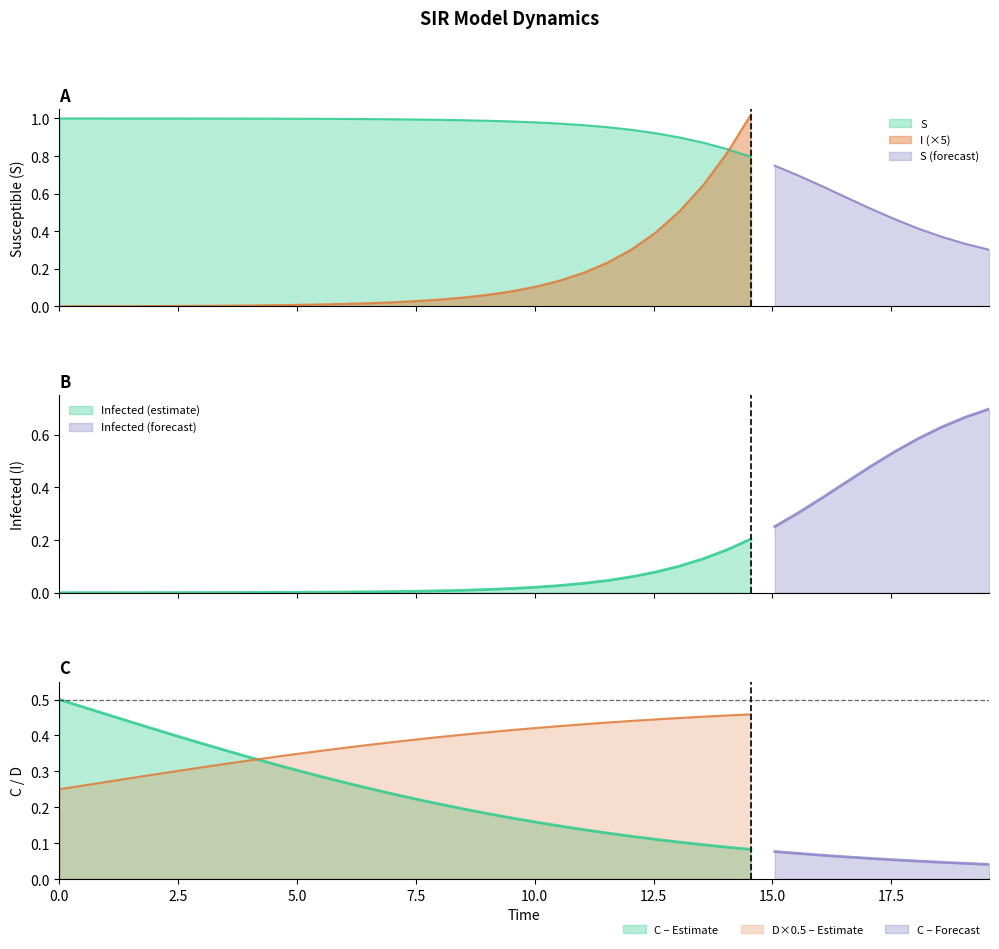

Reading right to left, what are all the values shown in this chart?

S: 39=0.3	38=0.3	37=0.4	36=0.4	35=0.5	34=0.5	33=0.6	32=0.6	31=0.7	30=0.7	29=0.8	28=0.8	27=0.9	26=0.9	25=0.9	24=0.9	23=1.0	22=1.0	21=1.0	20=1.0	19=1.0	18=1.0	17=1.0	16=1.0	15=1.0	14=1.0	13=1.0	12=1.0	11=1.0	10=1.0	9=1.0	8=1.0	7=1.0	6=1.0	5=1.0	4=1.0	3=1.0	2=1.0	1=1.0	0=1.0
I: 39=0.7	38=0.7	37=0.6	36=0.6	35=0.5	34=0.5	33=0.4	32=0.4	31=0.3	30=0.3	29=0.2	28=0.2	27=0.1	26=0.1	25=0.1	24=0.1	23=0.0	22=0.0	21=0.0	20=0.0	19=0.0	18=0.0	17=0.0	16=0.0	15=0.0	14=0.0	13=0.0	12=0.0	11=0.0	10=0.0	9=0.0	8=0.0	7=0.0	6=0.0	5=0.0	4=0.0	3=0.0	2=0.0	1=0.0	0=0.0
C: 39=0.0	38=0.0	37=0.0	36=0.1	35=0.1	34=0.1	33=0.1	32=0.1	31=0.1	30=0.1	29=0.1	28=0.1	27=0.1	26=0.1	25=0.1	24=0.1	23=0.1	22=0.1	21=0.1	20=0.2	19=0.2	18=0.2	17=0.2	16=0.2	15=0.2	14=0.2	13=0.3	12=0.3	11=0.3	10=0.3	9=0.3	8=0.3	7=0.4	6=0.4	5=0.4	4=0.4	3=0.4	2=0.5	1=0.5	0=0.5
D: 39=1.0	38=1.0	37=1.0	36=0.9	35=0.9	34=0.9	33=0.9	32=0.9	31=0.9	30=0.9	29=0.9	28=0.9	27=0.9	26=0.9	25=0.9	24=0.9	23=0.9	22=0.9	21=0.9	20=0.8	19=0.8	18=0.8	17=0.8	16=0.8	15=0.8	14=0.8	13=0.7	12=0.7	11=0.7	10=0.7	9=0.7	8=0.7	7=0.6	6=0.6	5=0.6	4=0.6	3=0.6	2=0.5	1=0.5	0=0.5